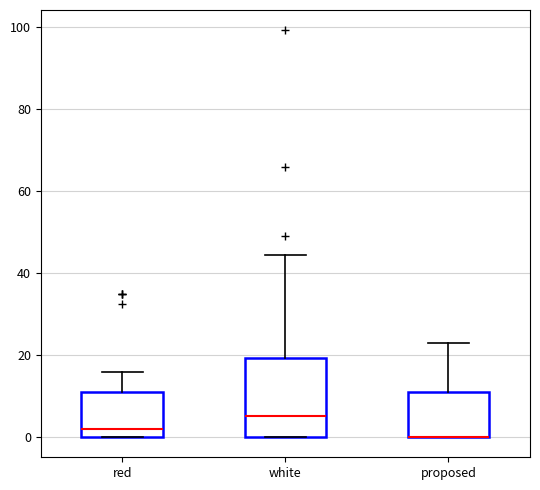

Reading left to right, transcribe this box plot: for each box, give where its median line is, the range the box spans, and where its two whiskers end, as read against the y-axis. The values are not printed on the chart, so give them approximately, as read against the axis.

red: median 2, box 0 to 10, whiskers 0 to 16
white: median 6, box 0 to 20, whiskers 0 to 44
proposed: median 0 (drawn on the box's lower edge), box 0 to 10, whiskers 0 to 22